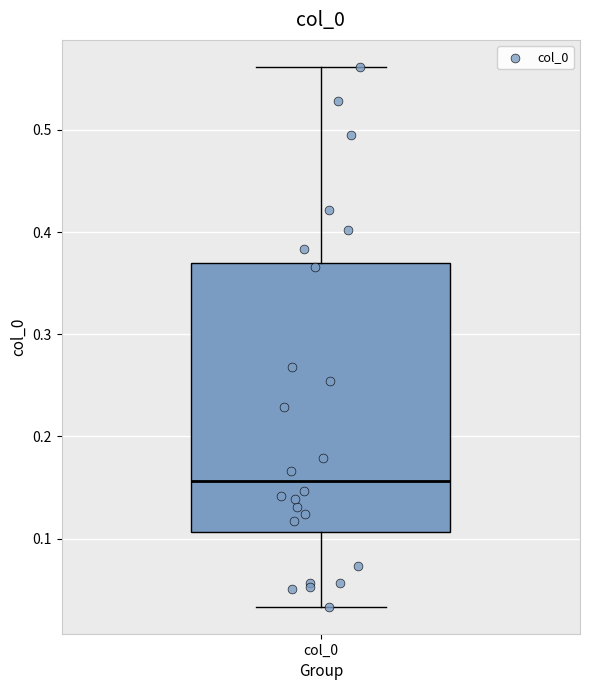

Where is the upper edge of the box for col_0 on the y-axis? The values are not printed on the chart, so give them approximately, as read against the axis.

0.37